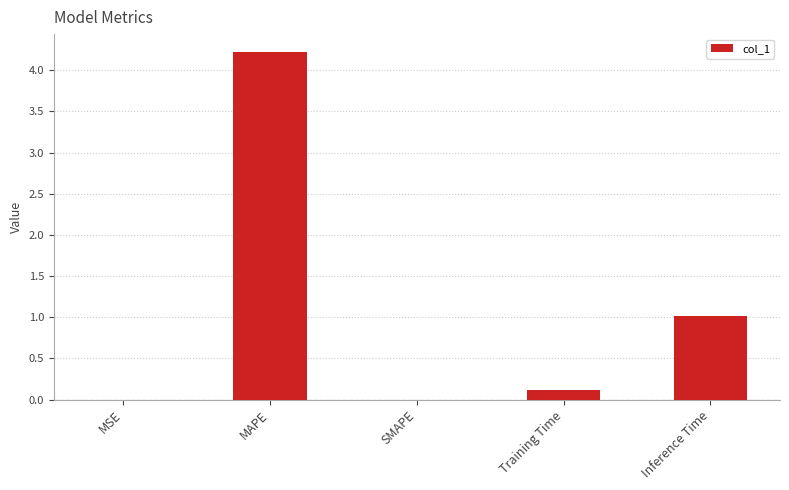

At which label is the value closest to 2?

Inference Time